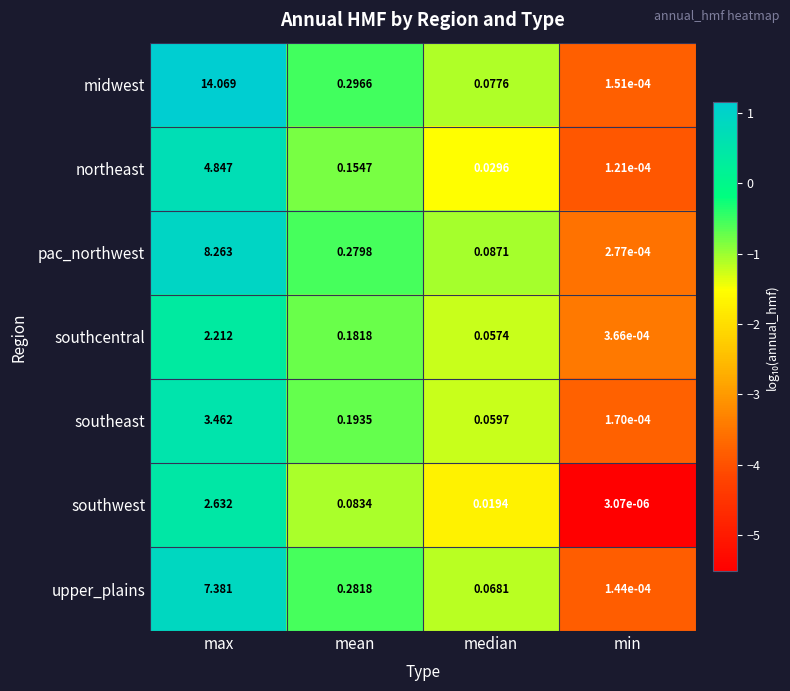

List the series in order of their peak value, lowest first.

southcentral, southwest, southeast, northeast, upper_plains, pac_northwest, midwest